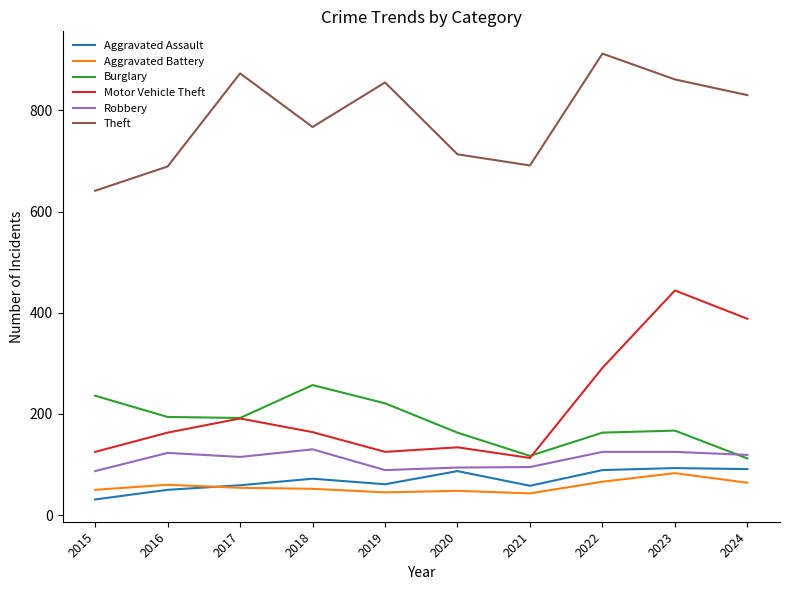

What is the spread (max minus min) of values at 2018?

715